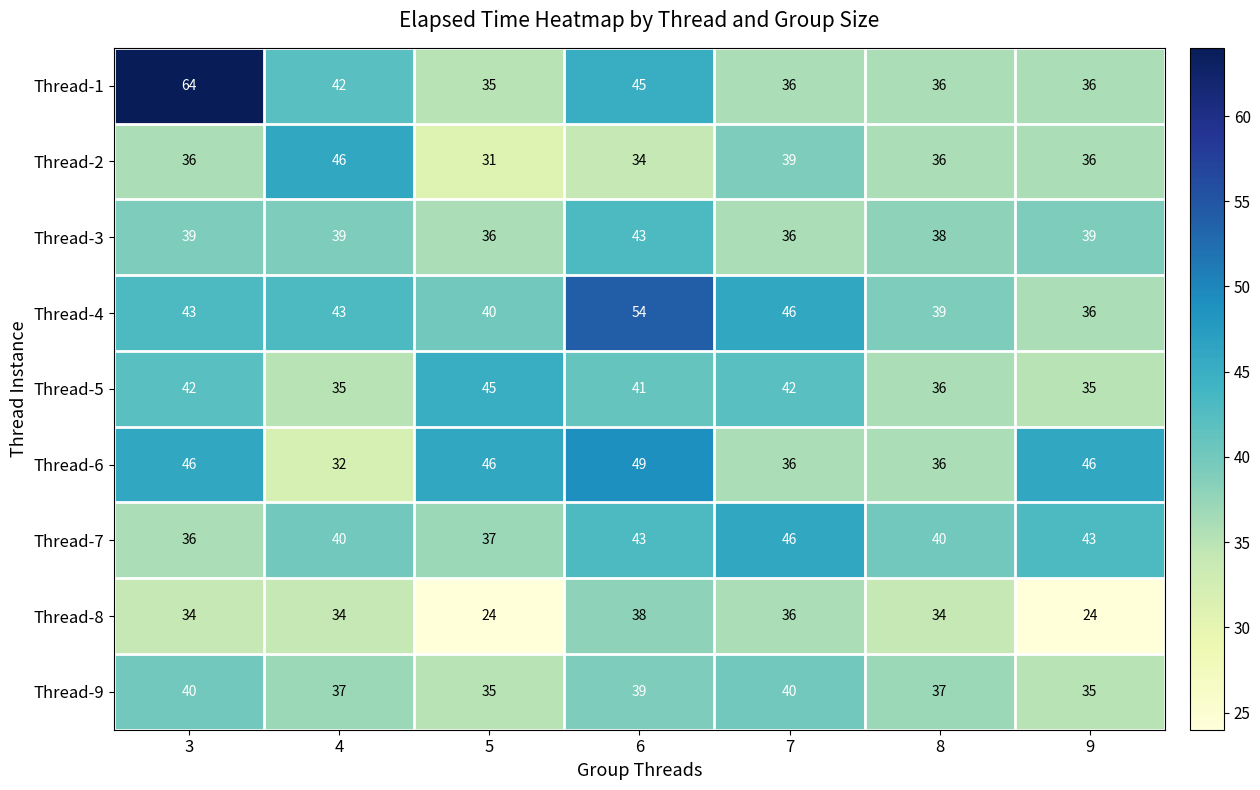

The value of Thread-5 at 7 is 42. True or false?

True